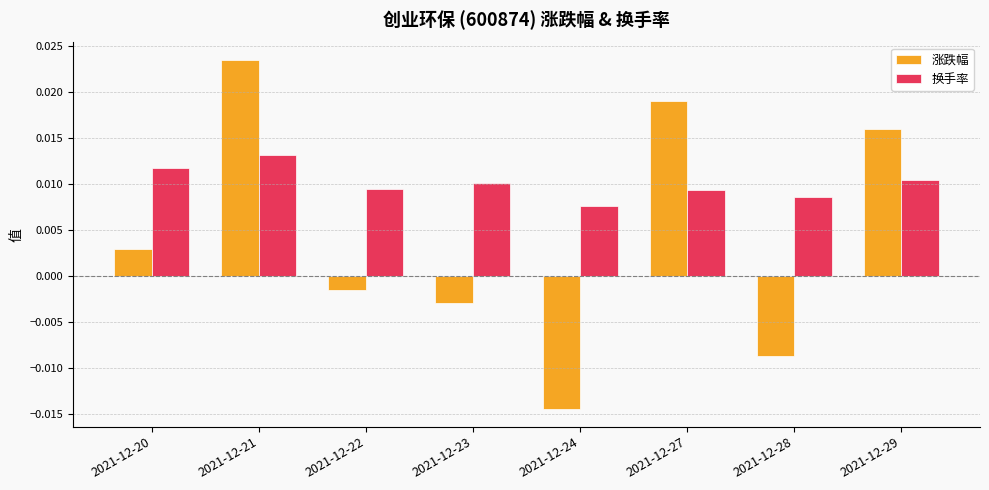

What are all the series names shown in the legend?

涨跌幅, 换手率